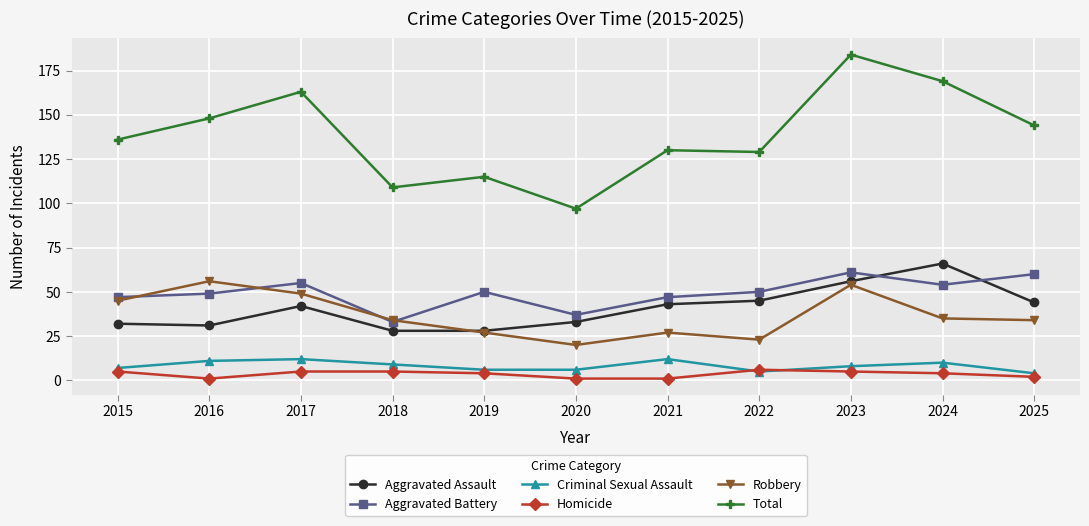

Which series has the widest spread of values?

Total